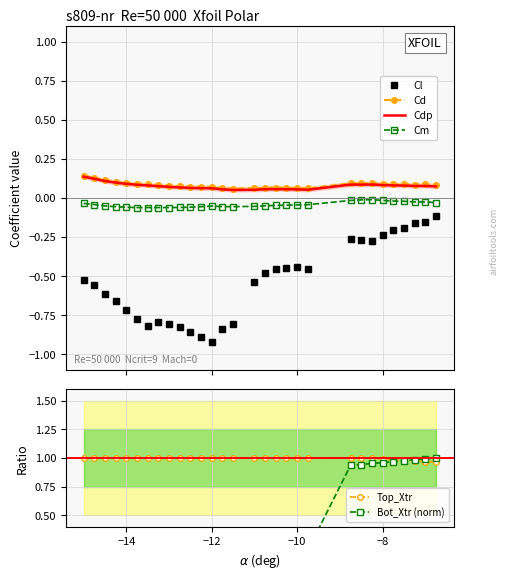

How many series are shown in this chart?

6